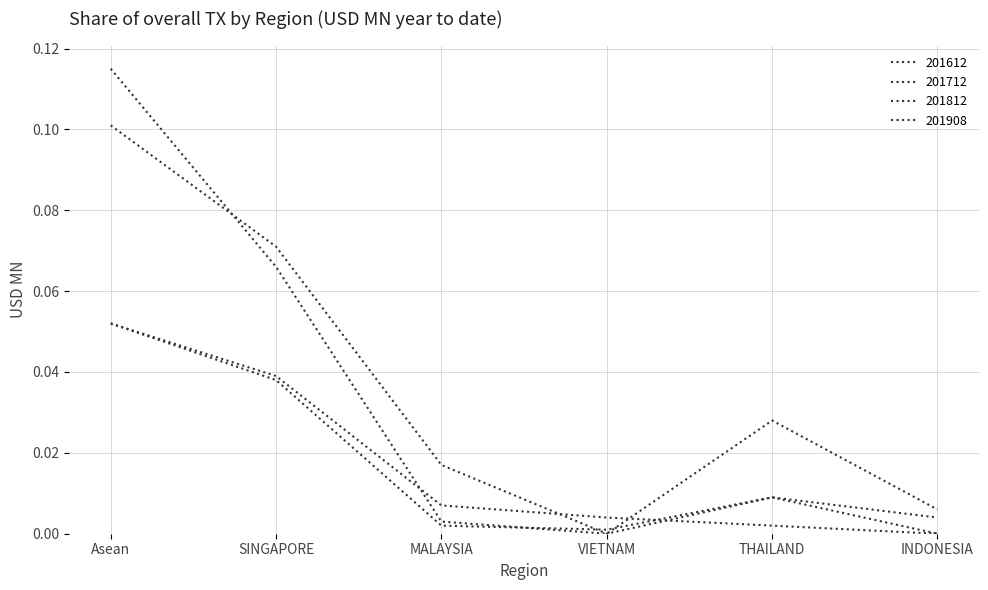

What is the label of the 3rd point from the right?

VIETNAM